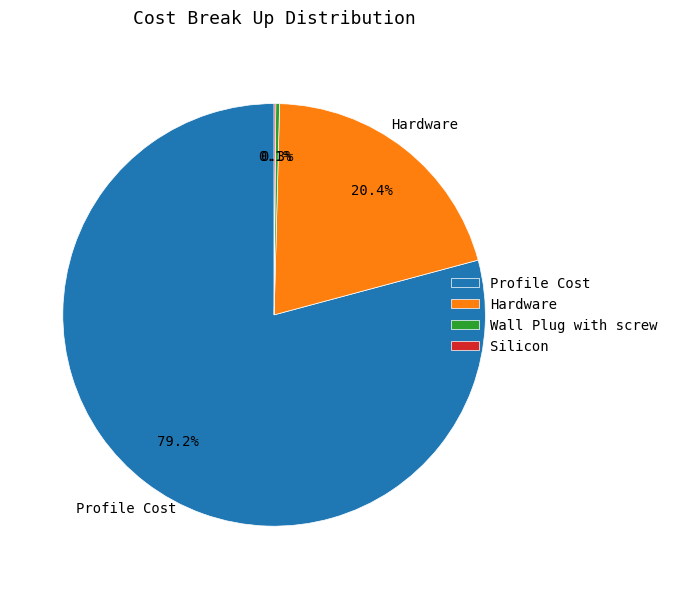

Which category accounts for the majority?

Profile Cost